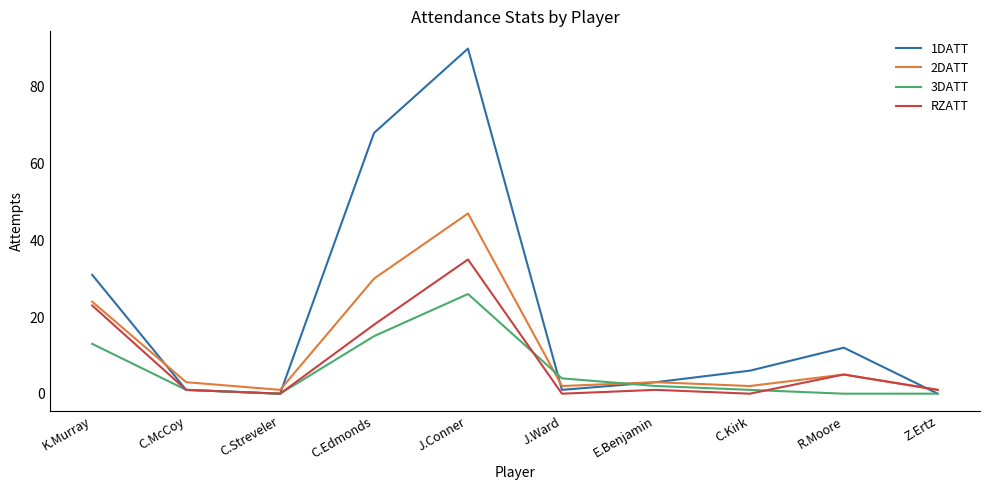

What is the spread (max minus min) of values at R.Moore?

12